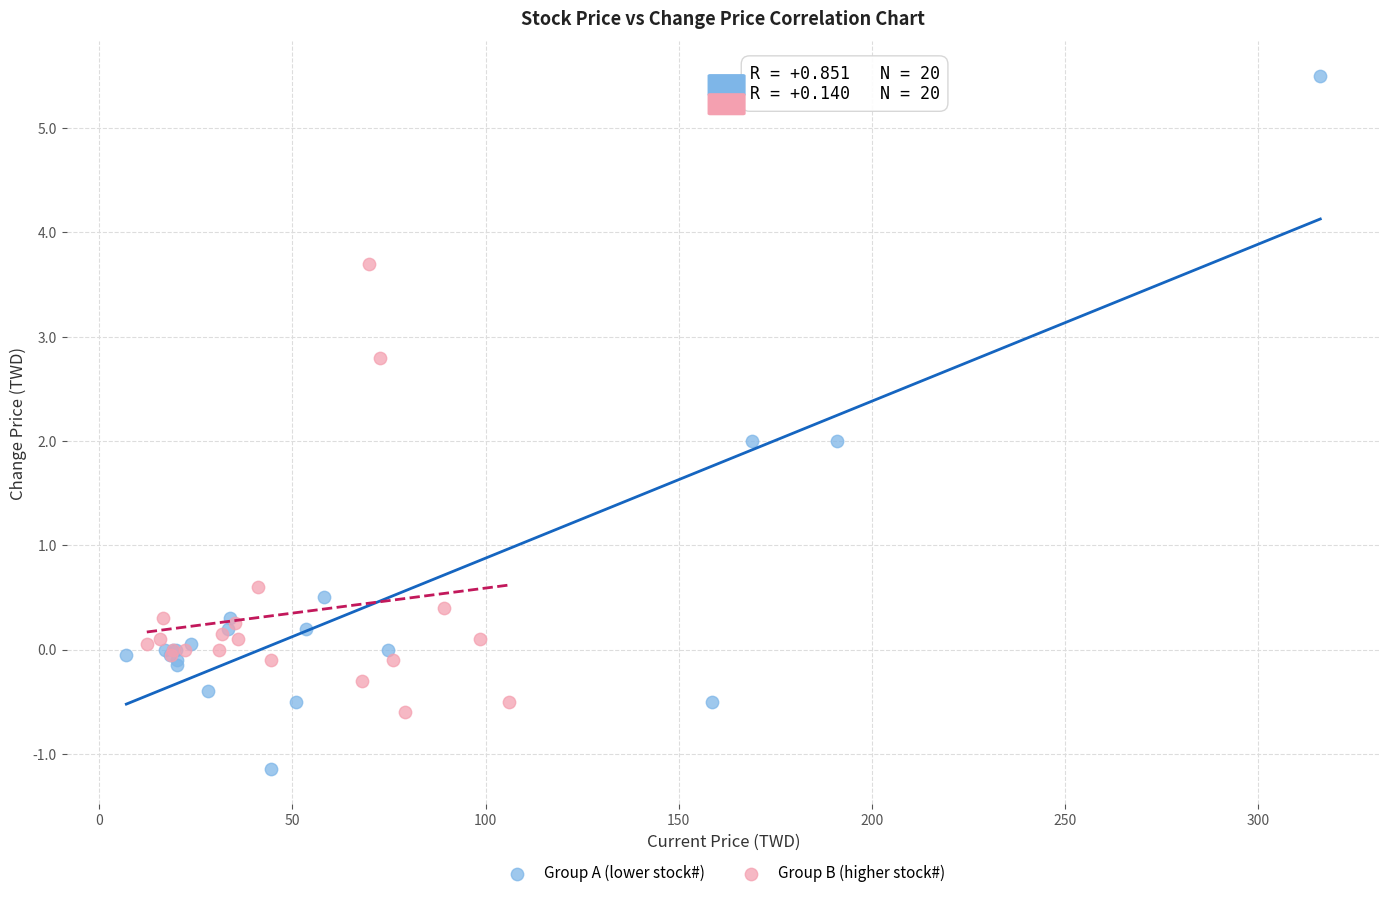

Which series reaches the maximum Y coordinate?

Group A (lower stock#)